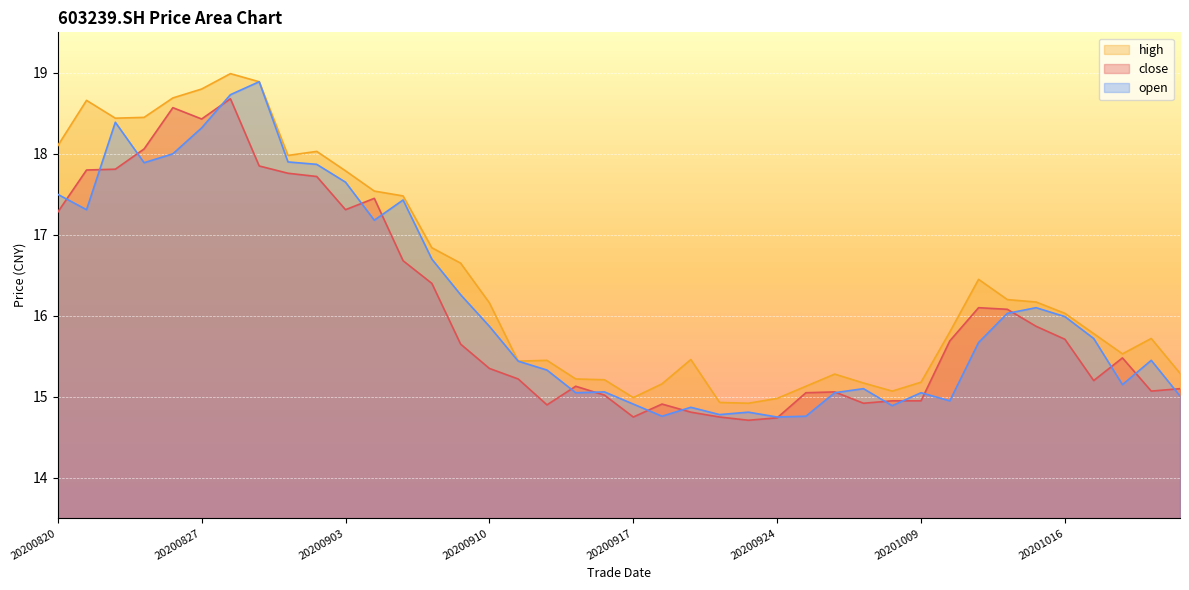

How many lines are shown in the chart?

3